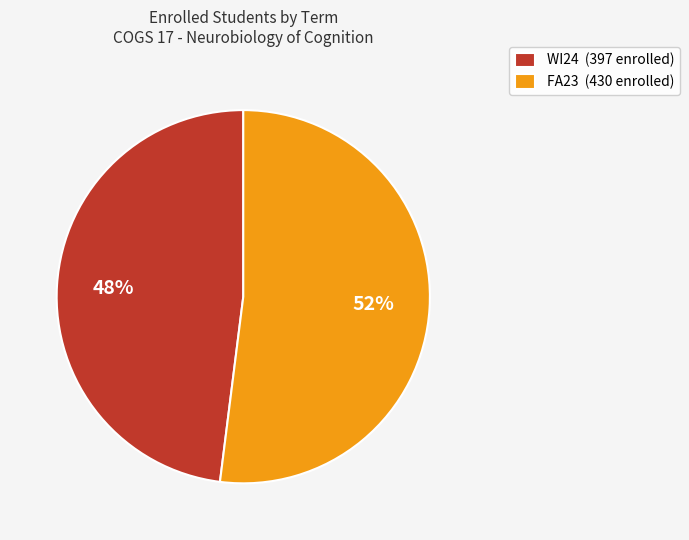

Which slice is the largest?

FA23